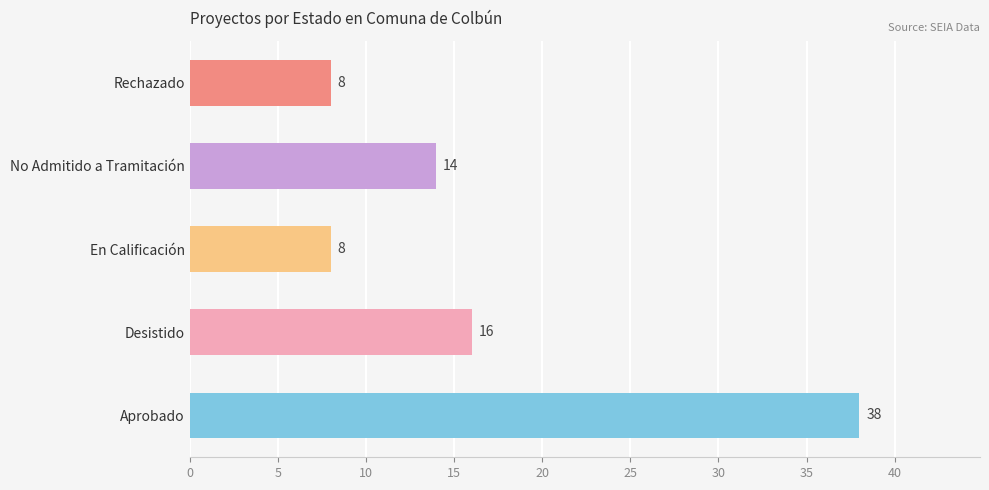

Reading top to bottom, transcribe all the data shown in this chart.

Rechazado=8	No Admitido a Tramitación=14	En Calificación=8	Desistido=16	Aprobado=38